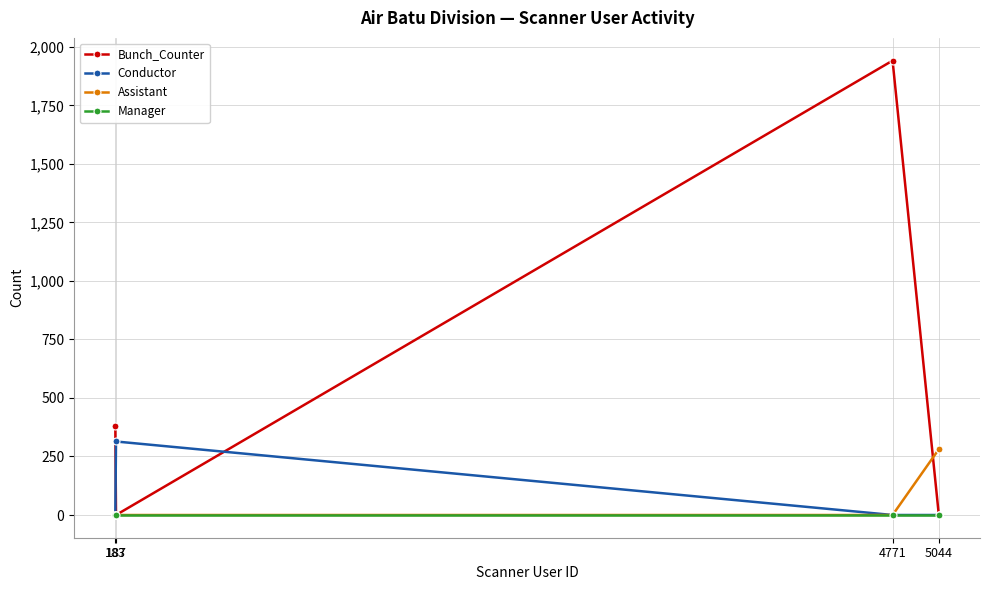

How many interior local peaks does the Conductor series have?

1